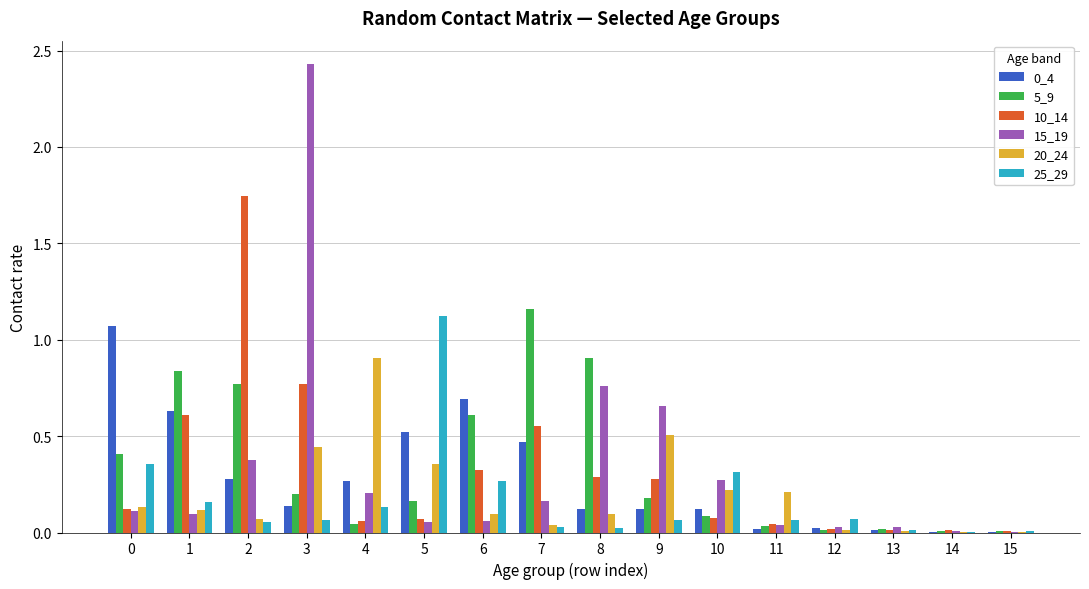

Is the value of 5_9 at 14 greater than the value of 10_14 at 6?

No